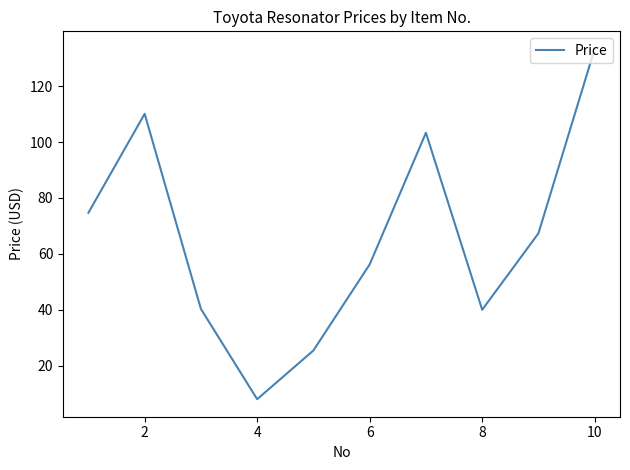

What is the maximum value shown in the chart?

133.4